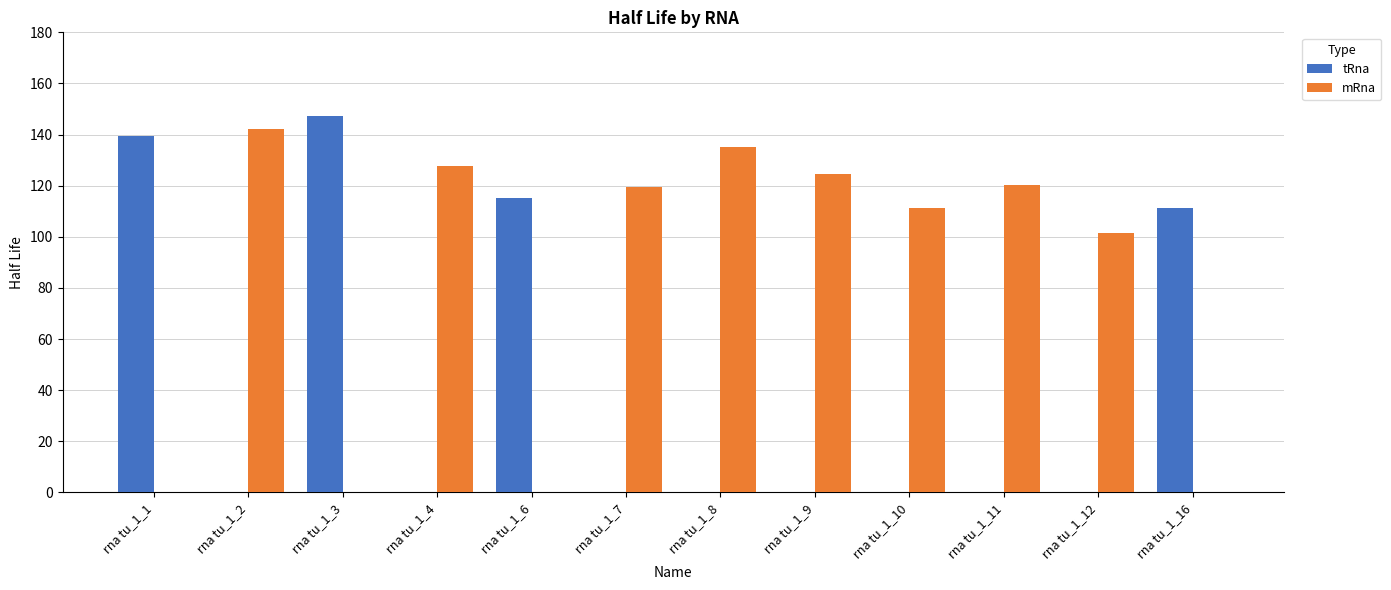

What is the total value across all series at rna tu_1_9?

124.7